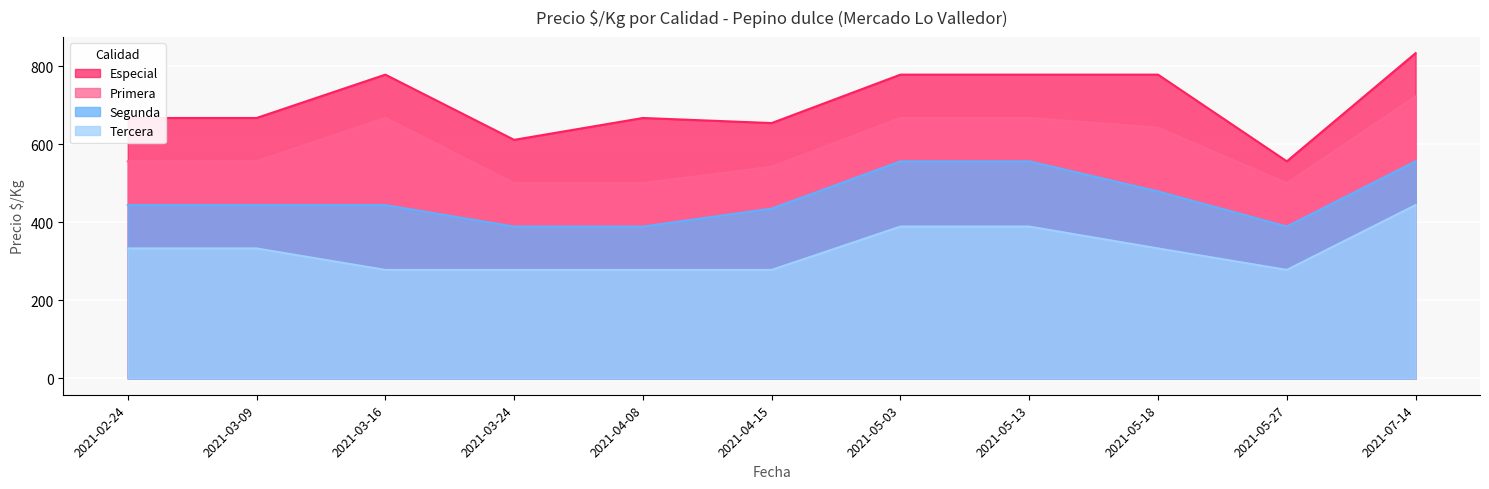

True or false: Especial and Segunda cross at least once.

False